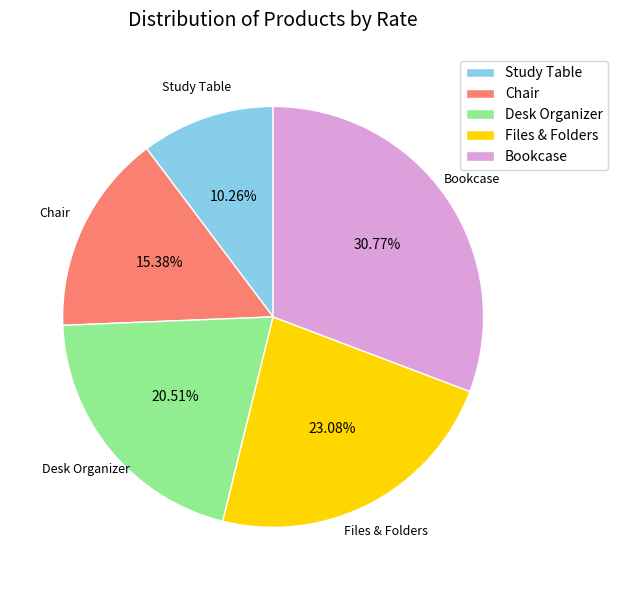

How many slices are in this pie chart?

5